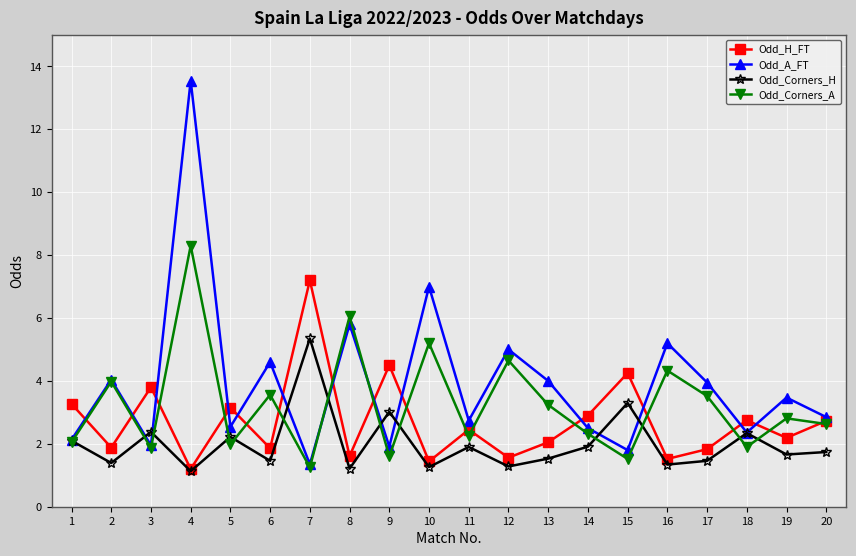

Which category has the highest value in the Odd_Corners_A series?

4